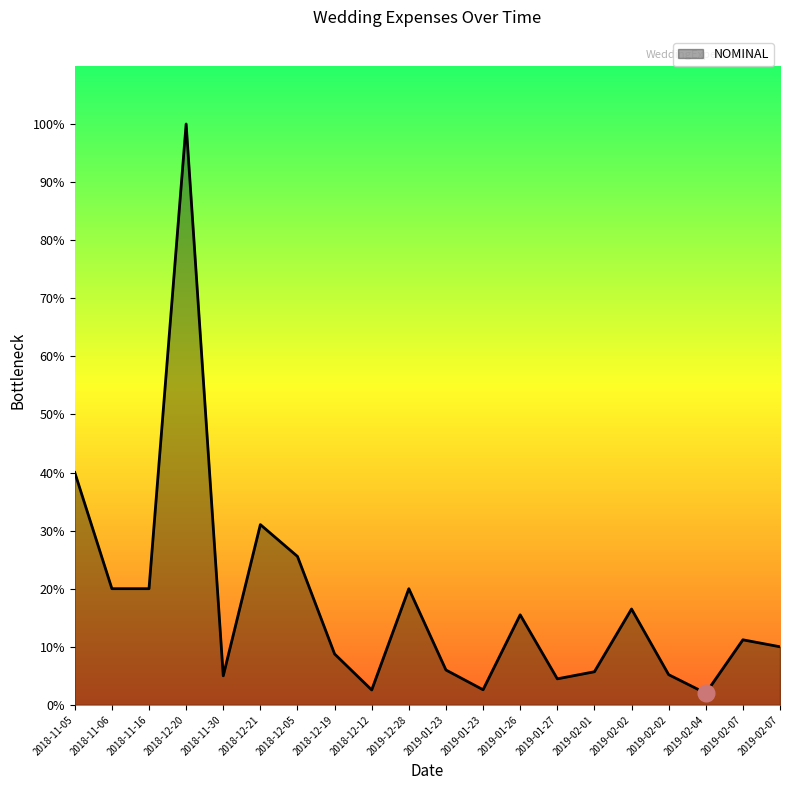

Is it true that the value at 2018-12-20 is 7530626?

False